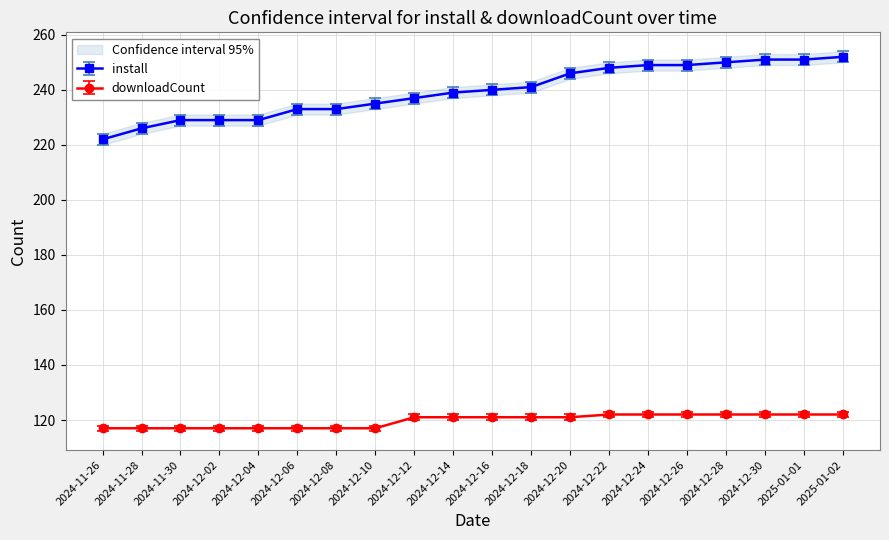

Which series has the largest total across all categories?

install